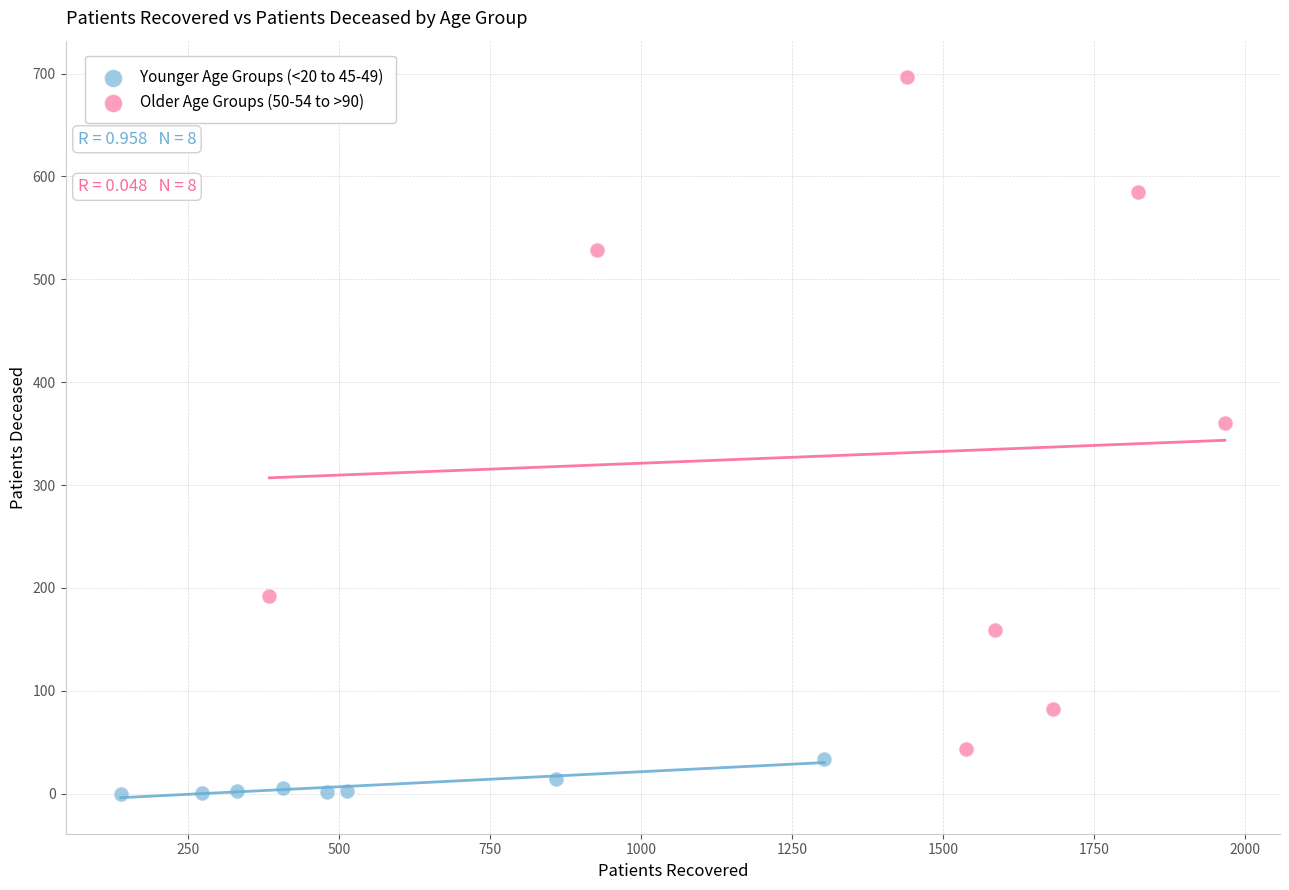

Which series reaches the minimum Y coordinate?

Younger Age Groups (<20 to 45-49)